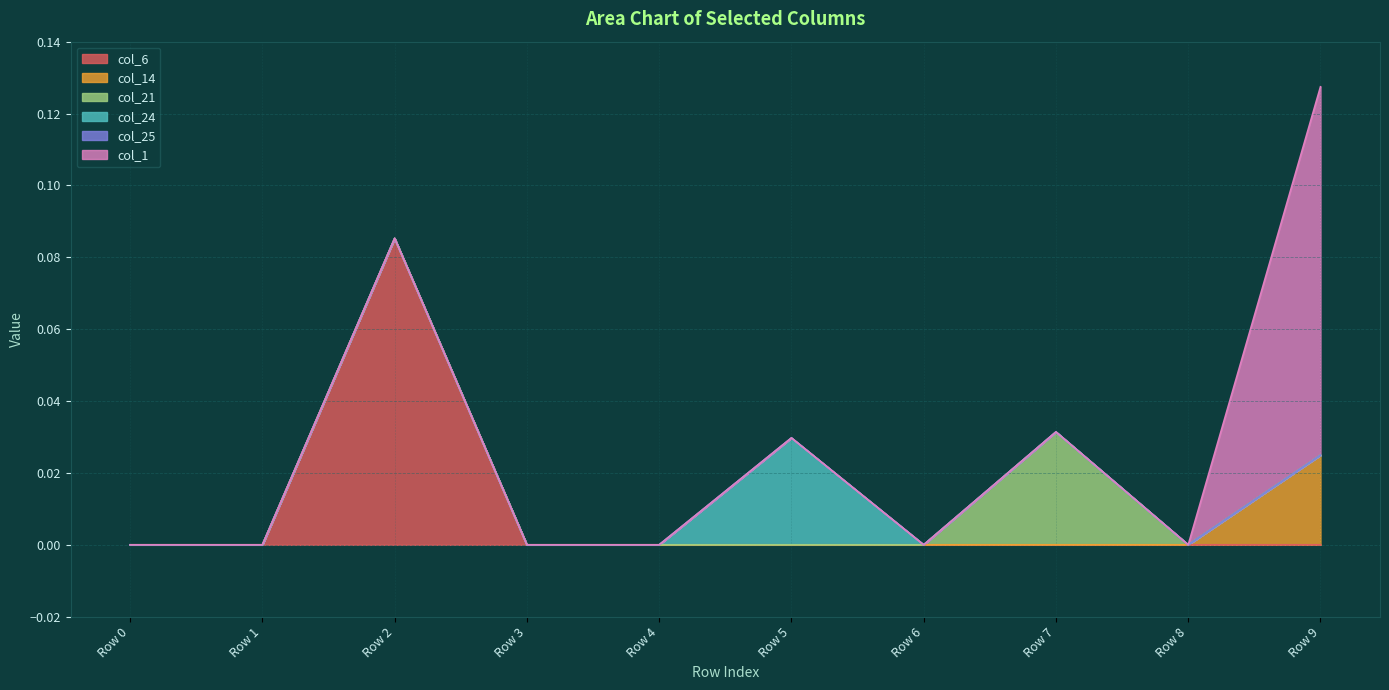

Is the value of col_21 at Row 8 greater than the value of col_6 at Row 6?

No